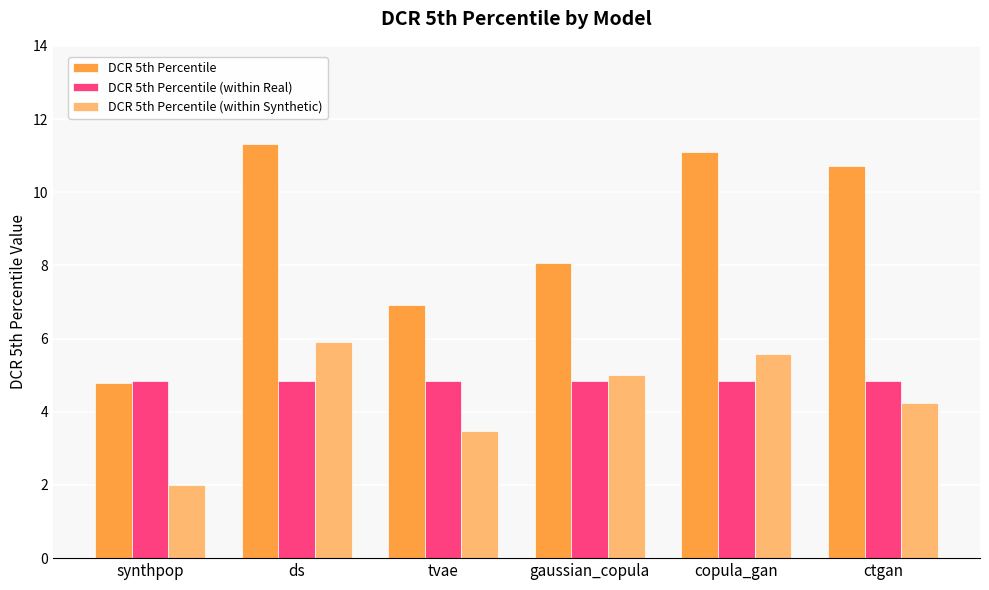

How many data points in DCR 5th Percentile are above 10?

3